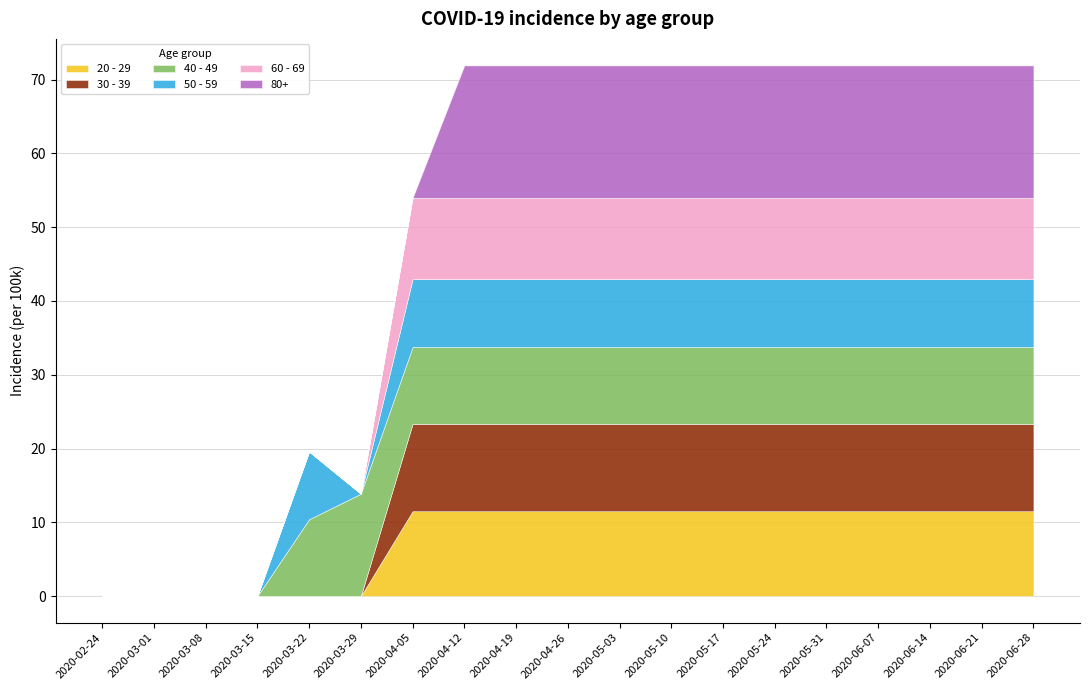

Reading right to left, what are all the values shown in this chart?

20 - 29: 2020-06-28=11.5	2020-06-21=11.5	2020-06-14=11.5	2020-06-07=11.5	2020-05-31=11.5	2020-05-24=11.5	2020-05-17=11.5	2020-05-10=11.5	2020-05-03=11.5	2020-04-26=11.5	2020-04-19=11.5	2020-04-12=11.5	2020-04-05=11.5	2020-03-29=0.0	2020-03-22=0.0	2020-03-15=0.0	2020-03-08=0.0	2020-03-01=0.0	2020-02-24=0.0
30 - 39: 2020-06-28=11.8	2020-06-21=11.8	2020-06-14=11.8	2020-06-07=11.8	2020-05-31=11.8	2020-05-24=11.8	2020-05-17=11.8	2020-05-10=11.8	2020-05-03=11.8	2020-04-26=11.8	2020-04-19=11.8	2020-04-12=11.8	2020-04-05=11.8	2020-03-29=0.0	2020-03-22=0.0	2020-03-15=0.0	2020-03-08=0.0	2020-03-01=0.0	2020-02-24=0.0
40 - 49: 2020-06-28=10.4	2020-06-21=10.4	2020-06-14=10.4	2020-06-07=10.4	2020-05-31=10.4	2020-05-24=10.4	2020-05-17=10.4	2020-05-10=10.4	2020-05-03=10.4	2020-04-26=10.4	2020-04-19=10.4	2020-04-12=10.4	2020-04-05=10.4	2020-03-29=13.9	2020-03-22=10.4	2020-03-15=0.0	2020-03-08=0.0	2020-03-01=0.0	2020-02-24=0.0
50 - 59: 2020-06-28=9.2	2020-06-21=9.2	2020-06-14=9.2	2020-06-07=9.2	2020-05-31=9.2	2020-05-24=9.2	2020-05-17=9.2	2020-05-10=9.2	2020-05-03=9.2	2020-04-26=9.2	2020-04-19=9.2	2020-04-12=9.2	2020-04-05=9.2	2020-03-29=0.0	2020-03-22=9.2	2020-03-15=0.0	2020-03-08=0.0	2020-03-01=0.0	2020-02-24=0.0
60 - 69: 2020-06-28=11.0	2020-06-21=11.0	2020-06-14=11.0	2020-06-07=11.0	2020-05-31=11.0	2020-05-24=11.0	2020-05-17=11.0	2020-05-10=11.0	2020-05-03=11.0	2020-04-26=11.0	2020-04-19=11.0	2020-04-12=11.0	2020-04-05=11.0	2020-03-29=0.0	2020-03-22=0.0	2020-03-15=0.0	2020-03-08=0.0	2020-03-01=0.0	2020-02-24=0.0
80+: 2020-06-28=18.0	2020-06-21=18.0	2020-06-14=18.0	2020-06-07=18.0	2020-05-31=18.0	2020-05-24=18.0	2020-05-17=18.0	2020-05-10=18.0	2020-05-03=18.0	2020-04-26=18.0	2020-04-19=18.0	2020-04-12=18.0	2020-04-05=0.0	2020-03-29=0.0	2020-03-22=0.0	2020-03-15=0.0	2020-03-08=0.0	2020-03-01=0.0	2020-02-24=0.0